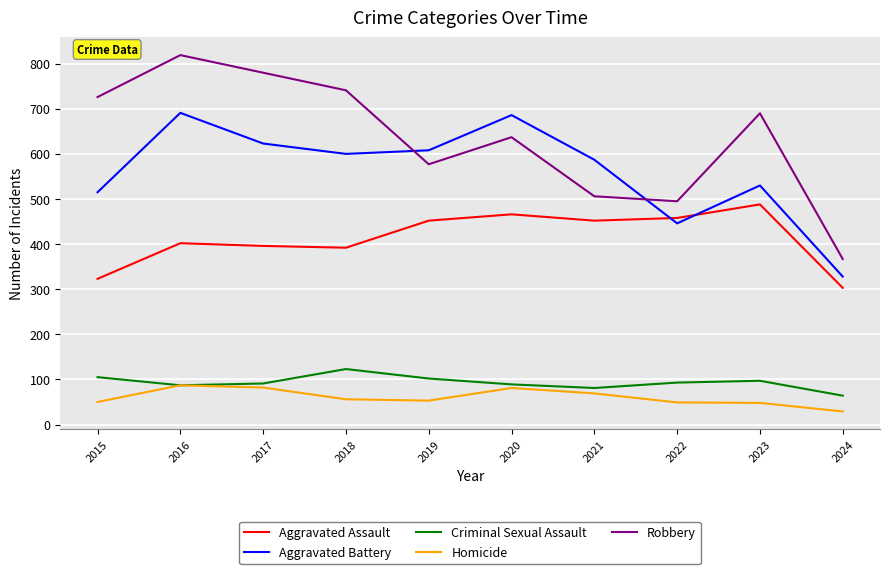

Which series has the largest total across all categories?

Robbery